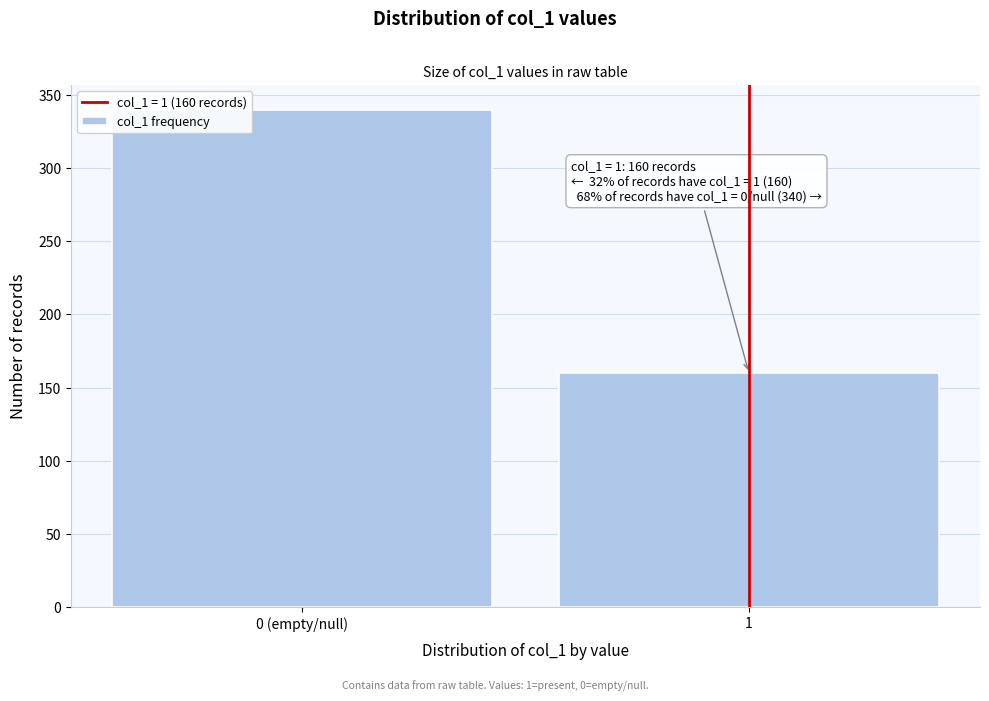

Reading left to right, what are all the values shown in this chart?

0 (empty/null)=340	1=160